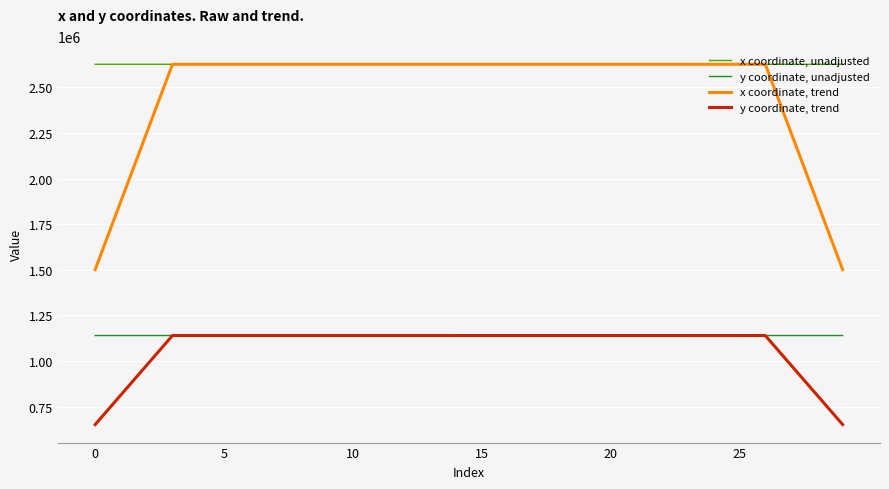

What is the maximum value shown in the chart?

2626560.0